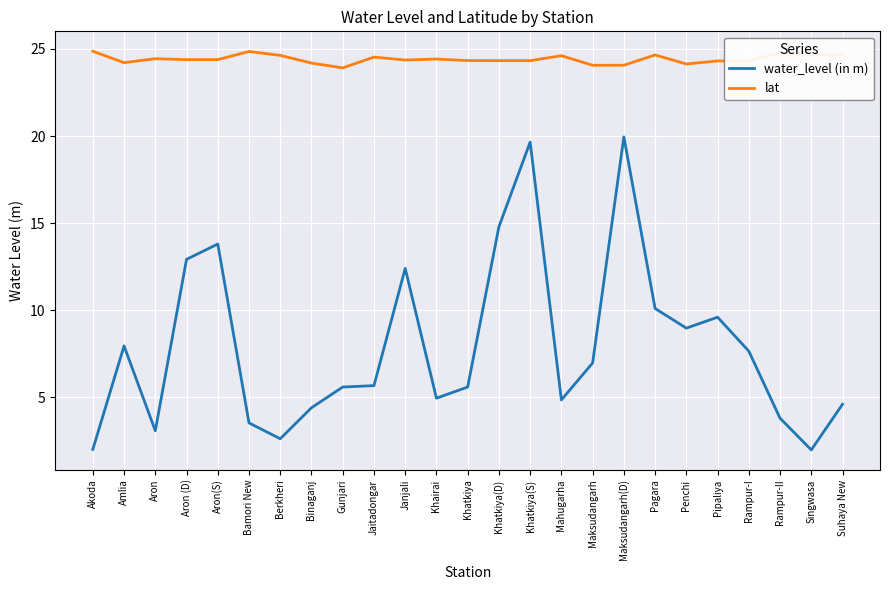

Where is the first local minimum for water_level (in m)?

Aron